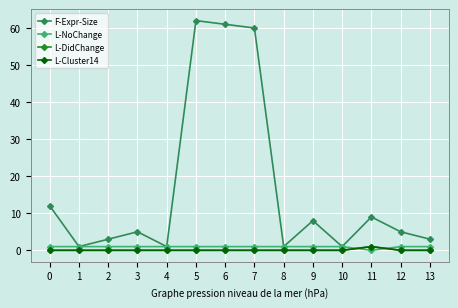

Between 2 and 10, which series saw the biggest shift?

F-Expr-Size